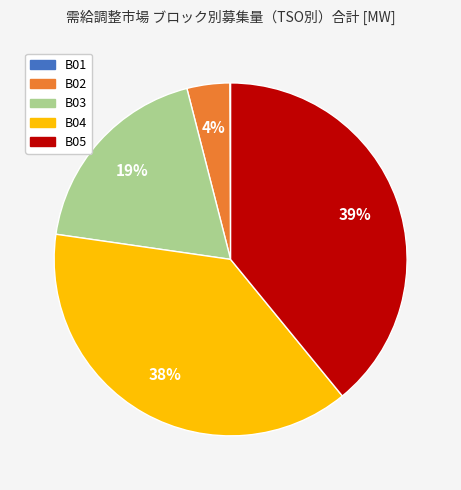

Is the sum of B03 and B02 greater than half?

No